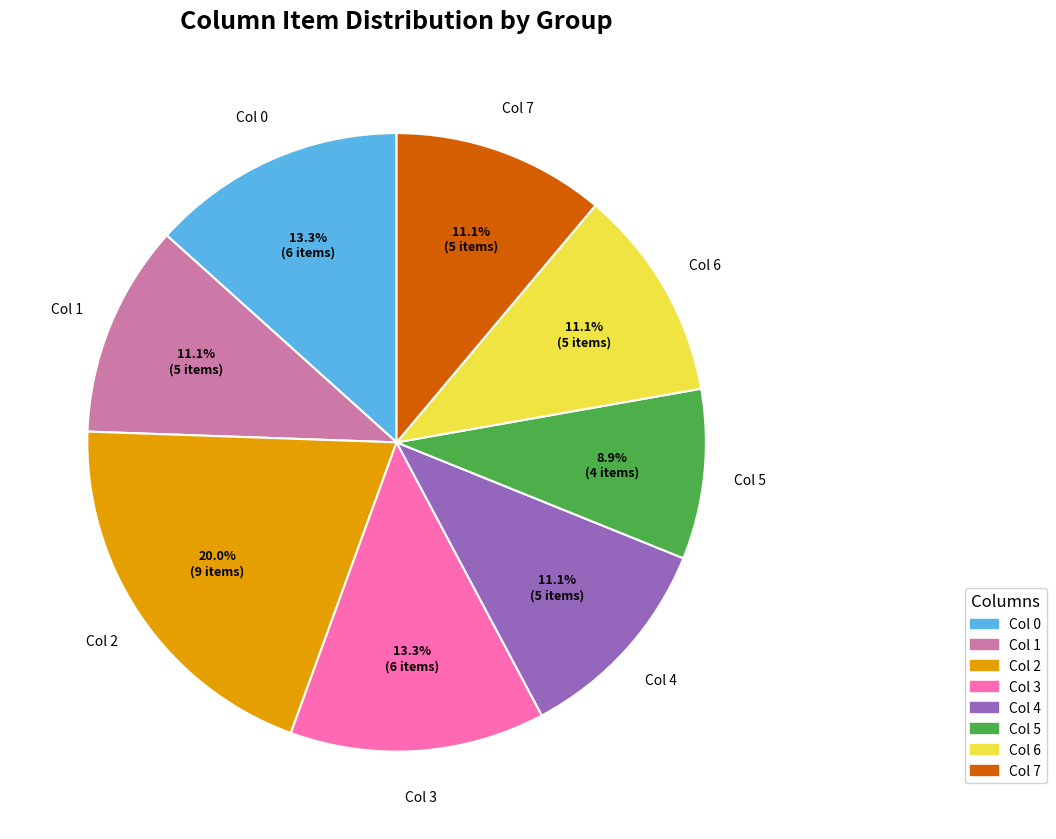

Which slice is the largest?

Col 2